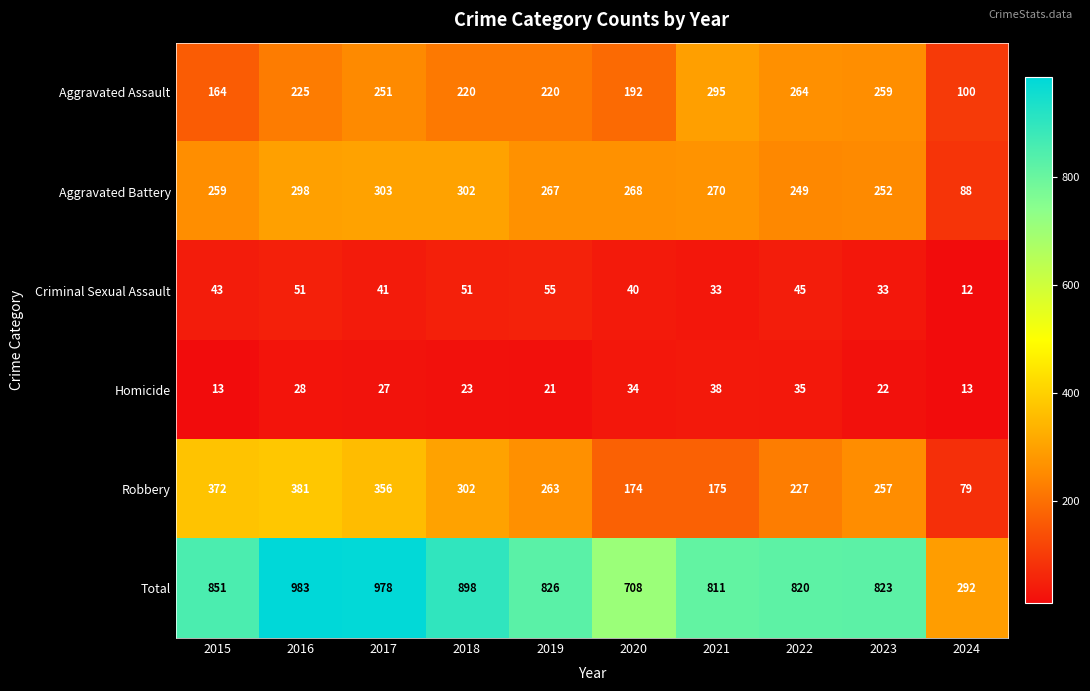

Which series has the largest total across all categories?

Total